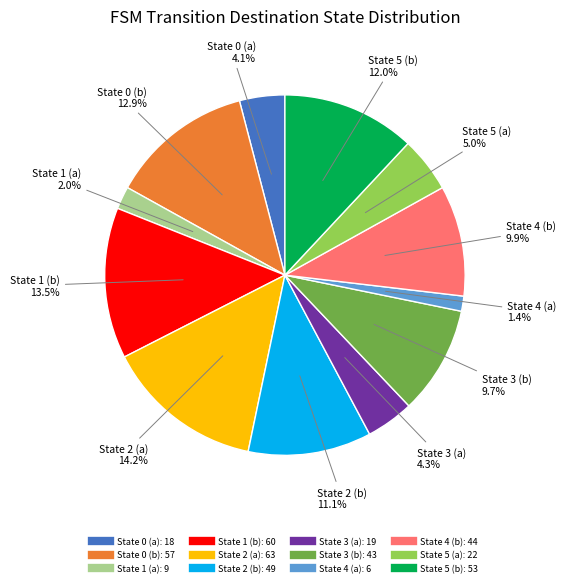

Between State 4 (a) and State 0 (a), which is larger?

State 0 (a)